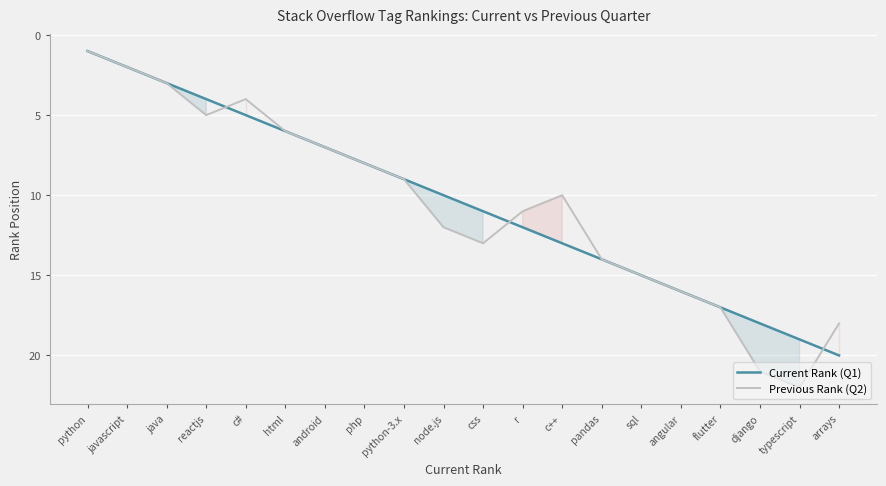

True or false: Previous Rank (Q2) and Current Rank (Q1) intersect in this chart.

True